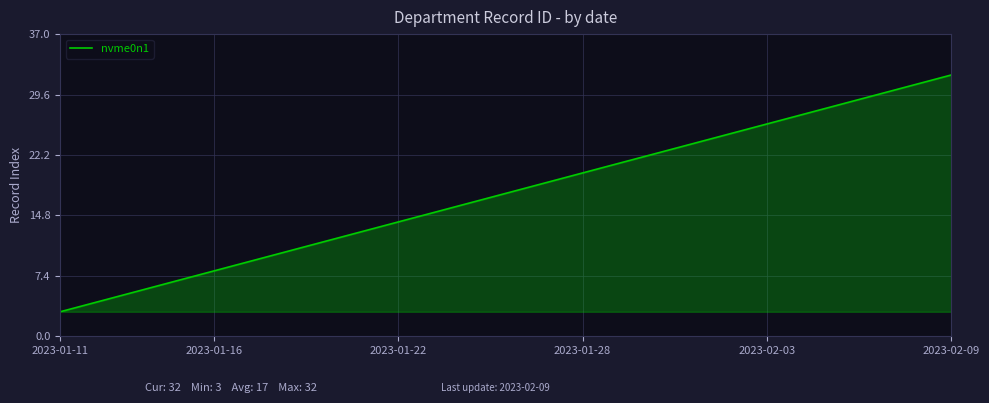

What is the smallest value displayed?

3